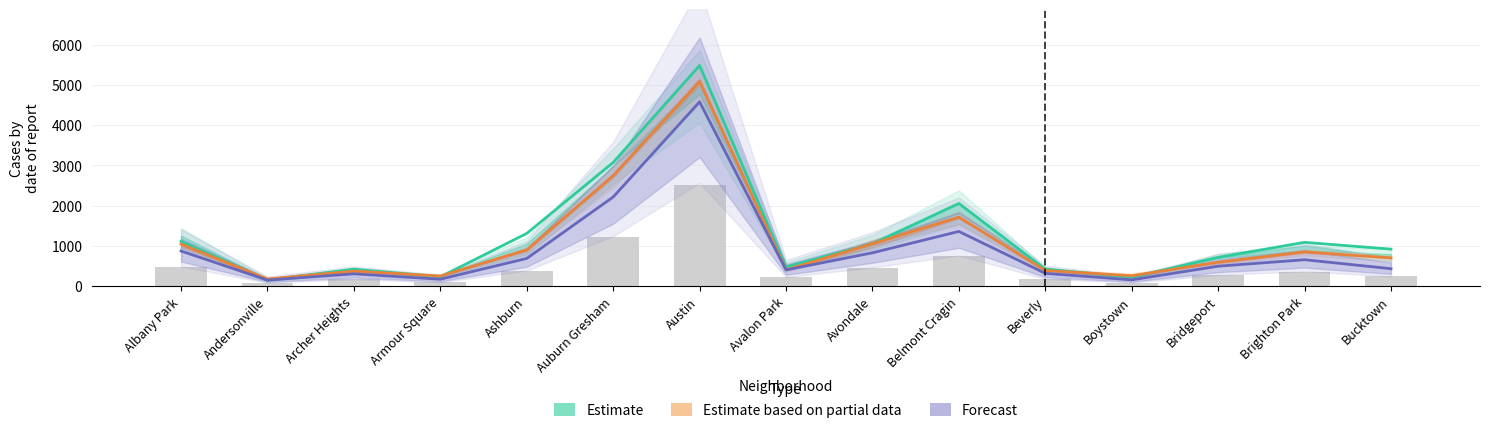

At which label does Estimate based on partial data reach its minimum?

Andersonville